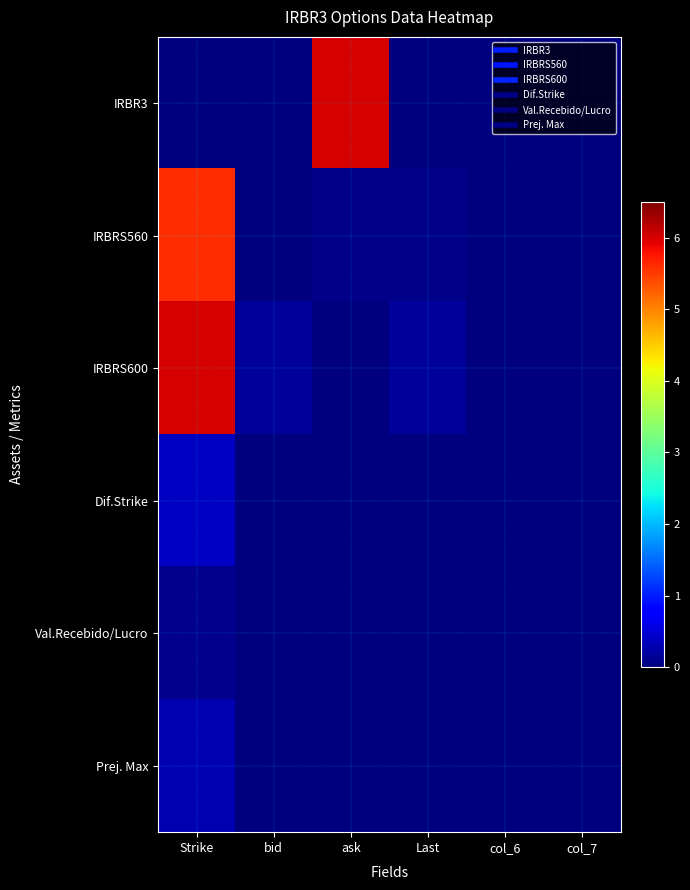

Which series has the widest spread of values?

IRBR3